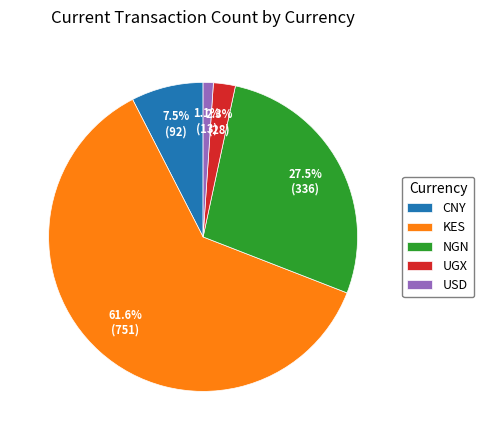

Combined, what portion of the pie is NGN and UGX?

29.8%